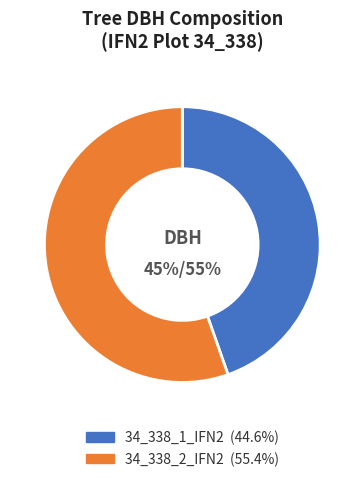

Rank the categories by value from lowest to highest.

34_338_1_IFN2, 34_338_2_IFN2